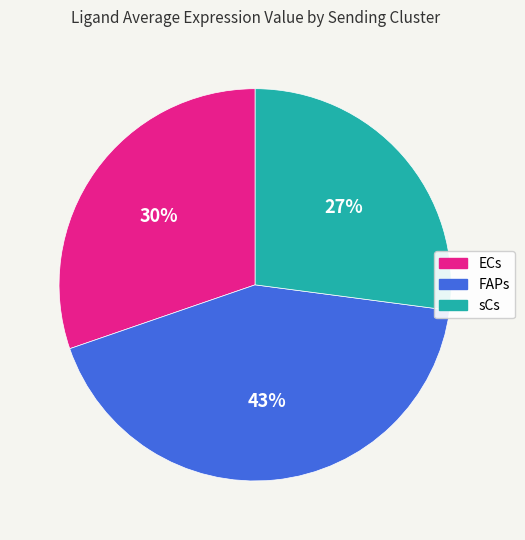

What is the smallest slice in the pie chart?

sCs